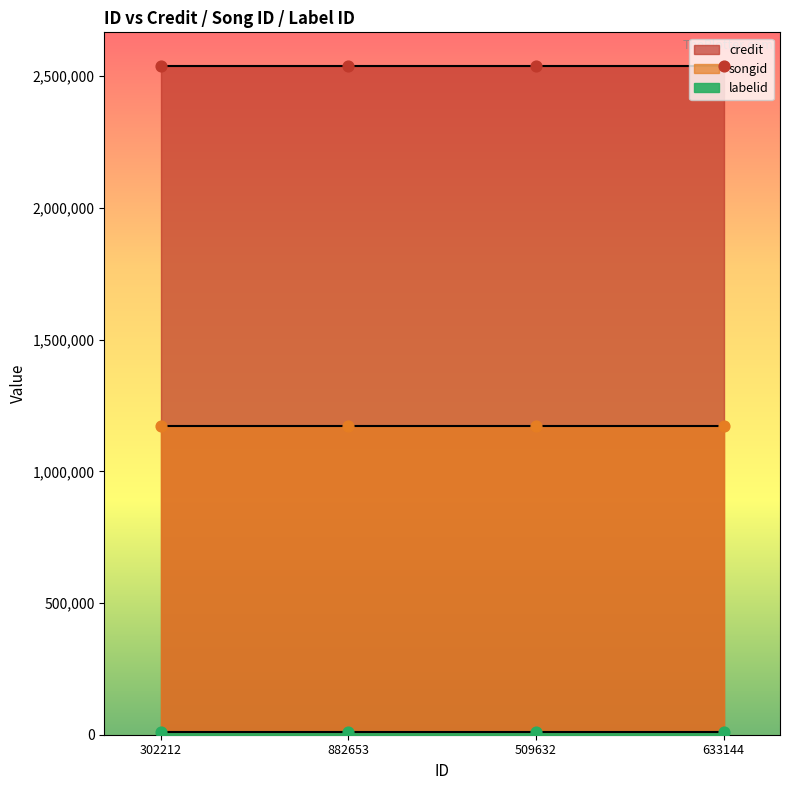

What is the total value across all series at 302212?

3722789